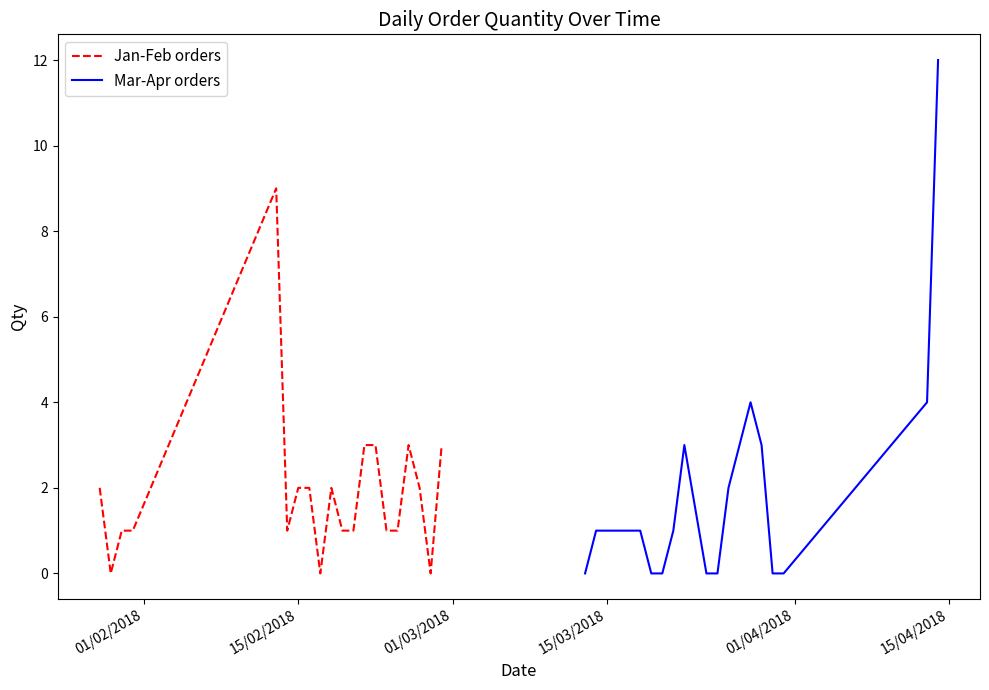

What is the value of the Mar-Apr orders point at the 5th from the left?

1